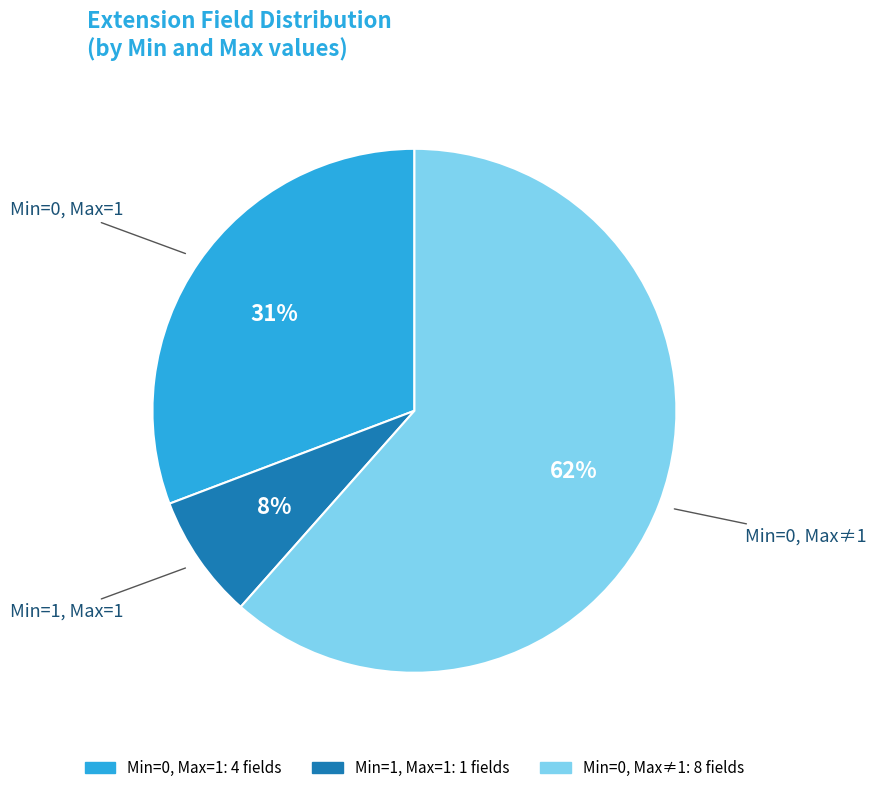

Count the number of slices in the pie.

3